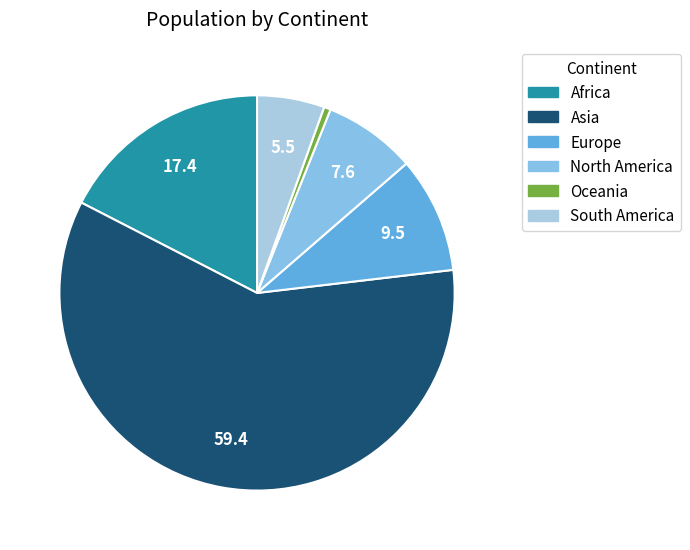

True or false: South America accounts for 1% of the total.

False